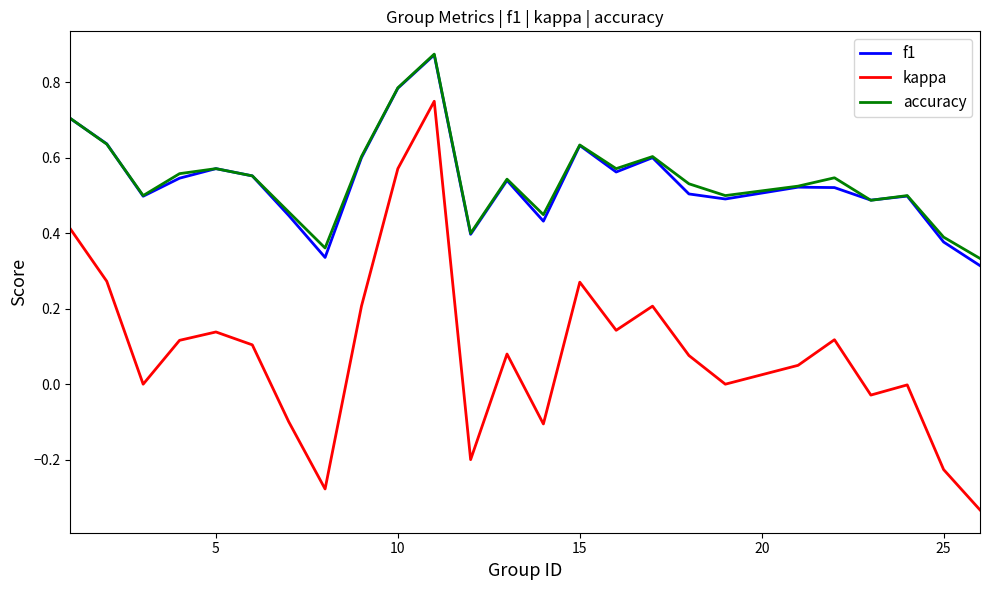

Which series has the largest range (max minus min)?

kappa